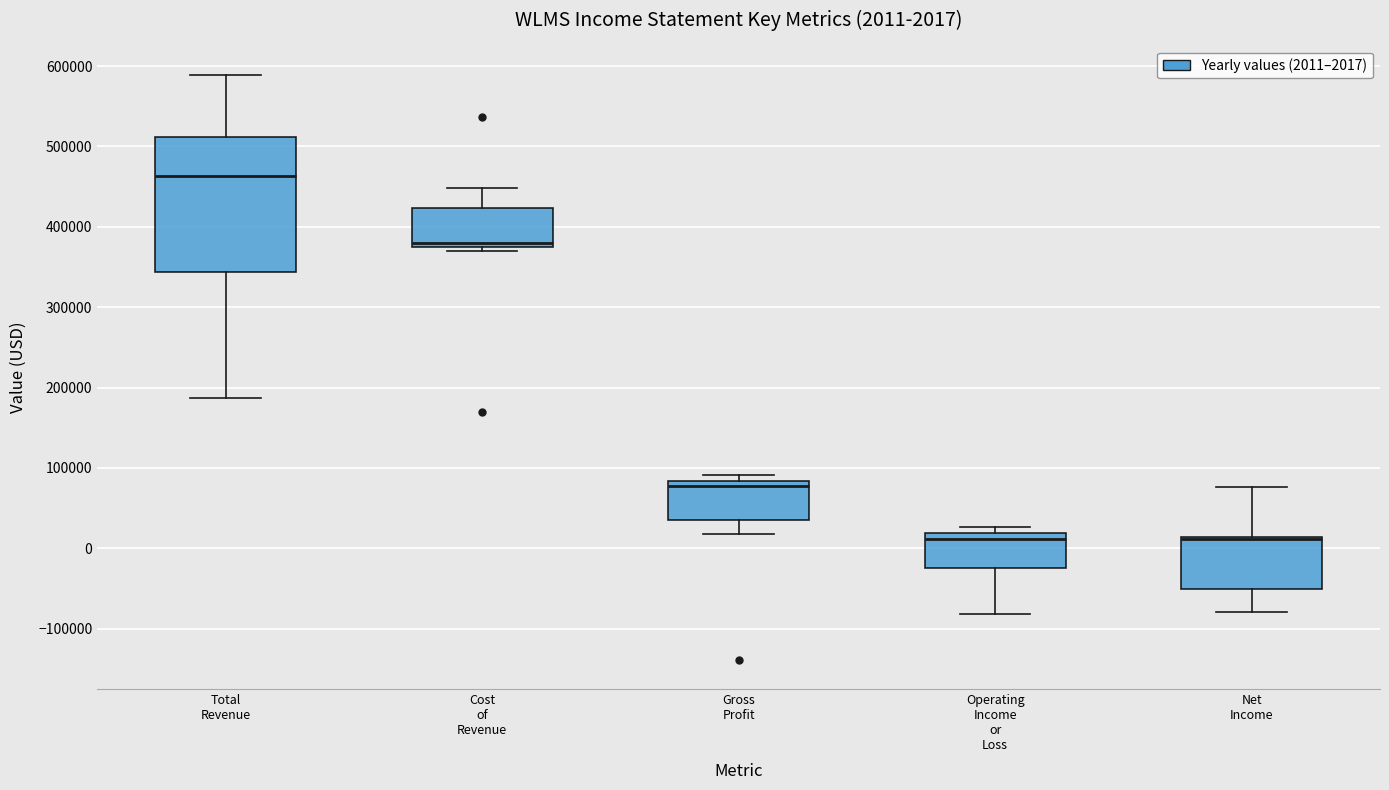

Which box is the tallest, from its lower edge to its upper edge?

Total Revenue